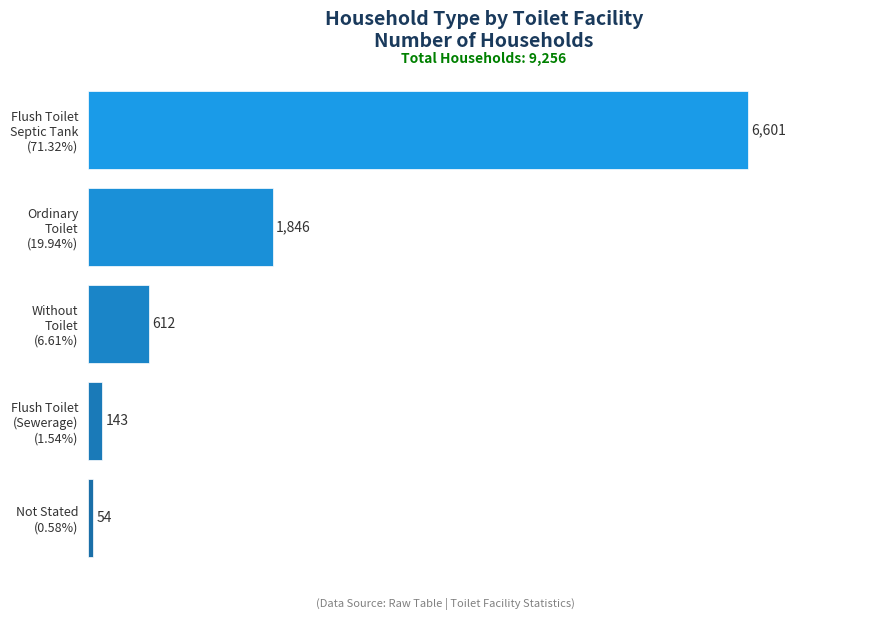

At which label is the value closest to 3327?

Ordinary
Toilet
(19.94%)